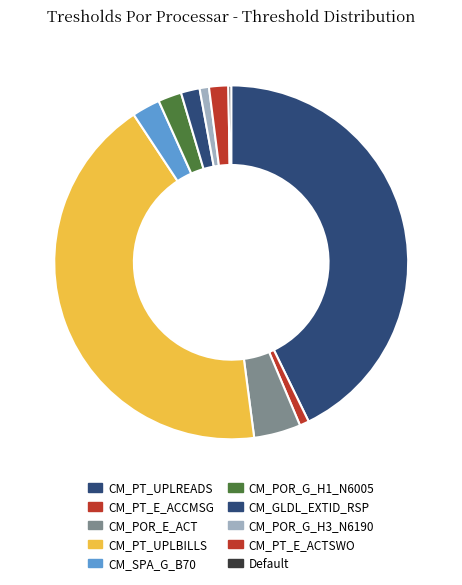

Combined, what portion of the pie is CM_PT_E_ACCMSG and CM_POR_G_H1_N6005?

3.0%